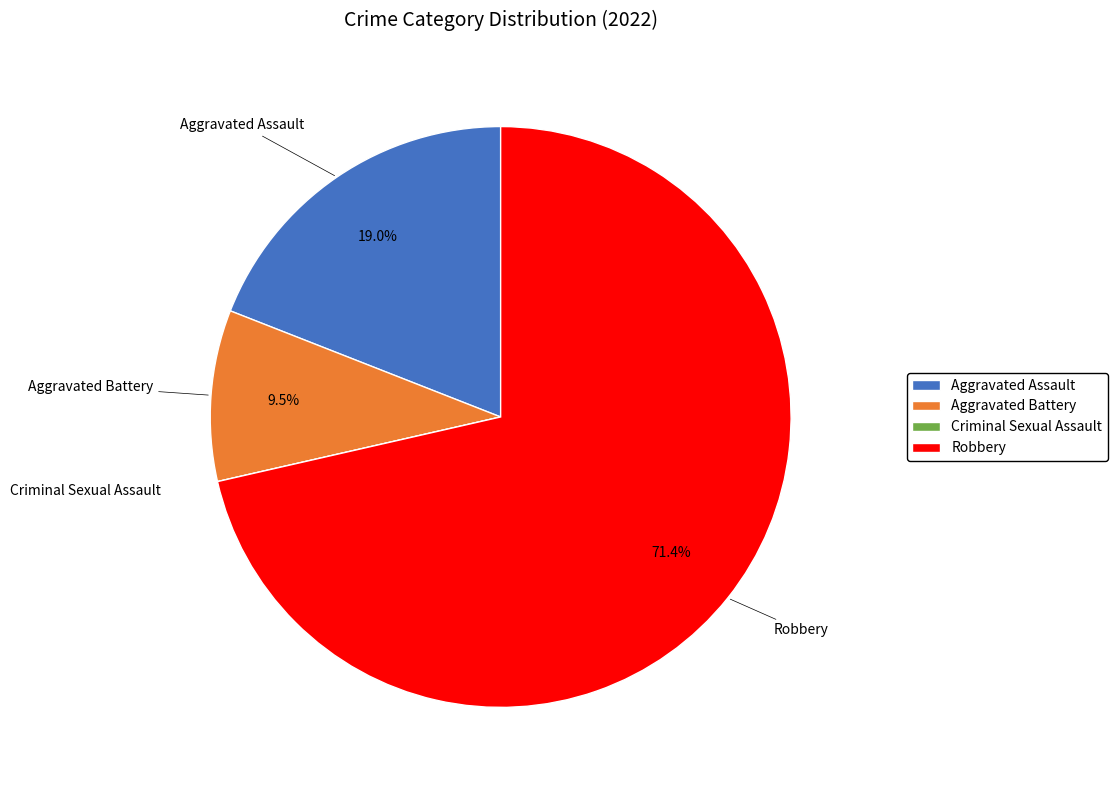

What is the largest slice in the pie chart?

Robbery